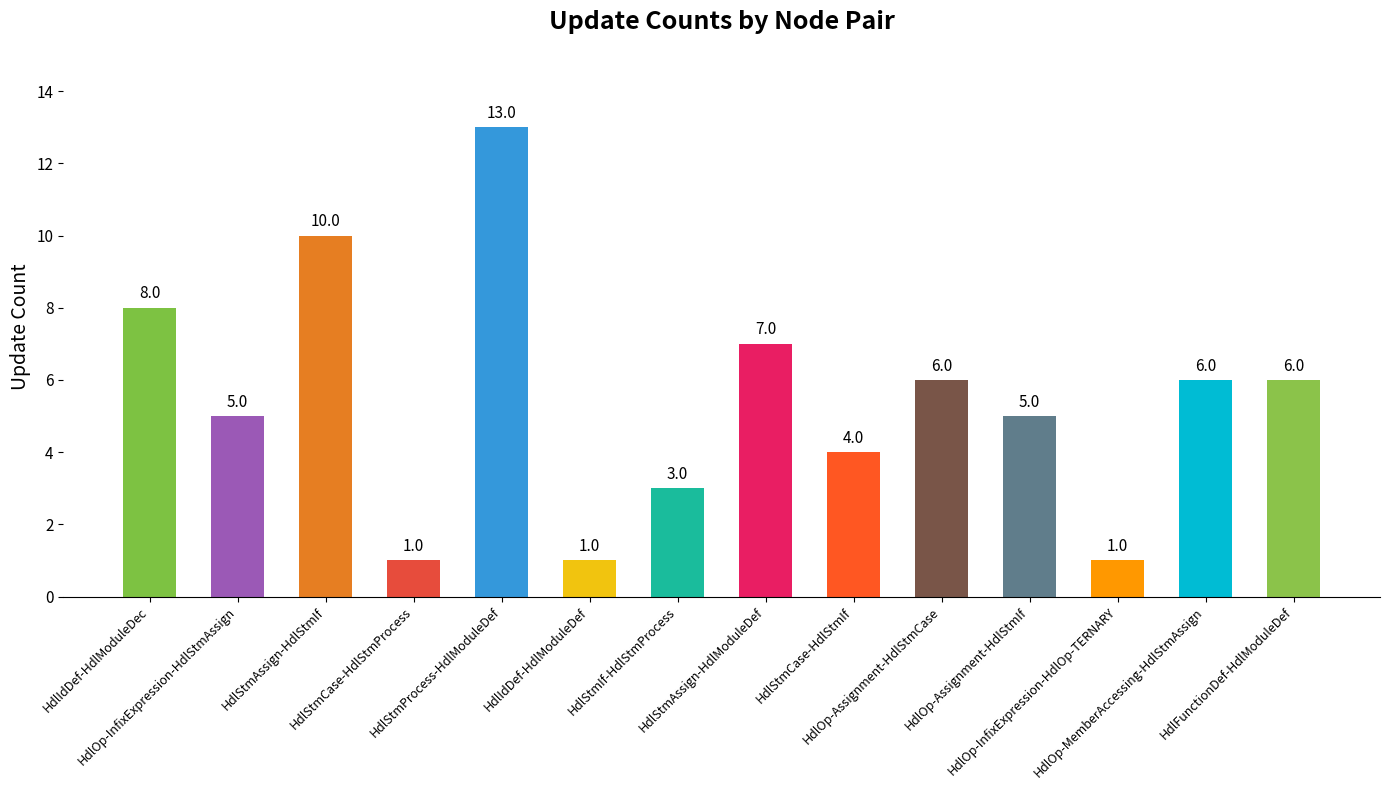

What is the minimum value shown in the chart?

1